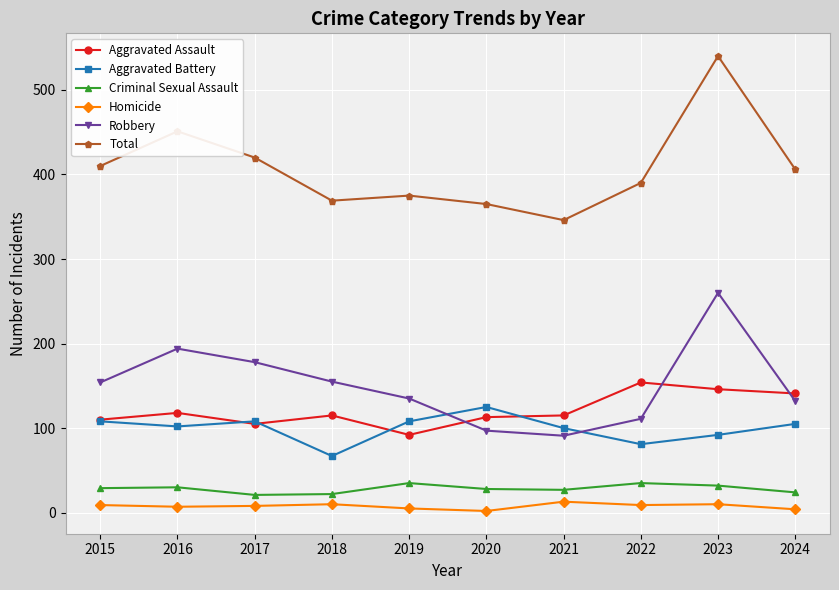

What is the spread (max minus min) of values at 2016?

444